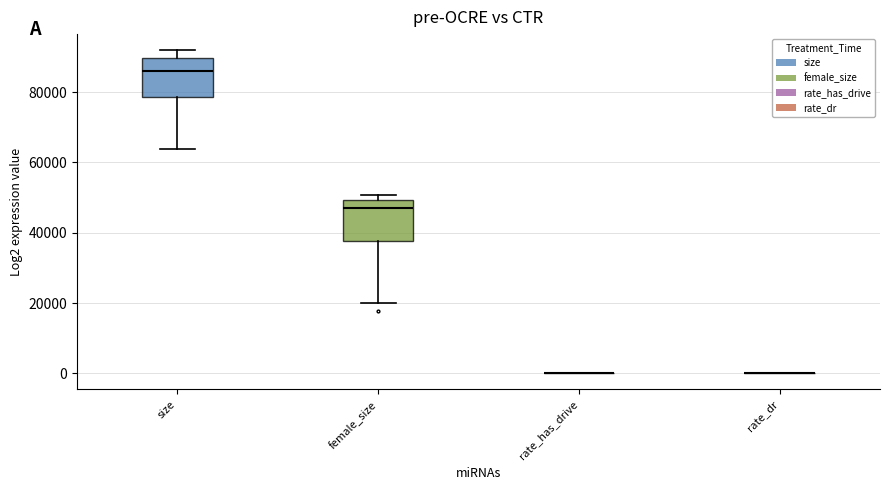

Where is the upper edge of the box for size on the y-axis? The values are not printed on the chart, so give them approximately, as read against the axis.

90000